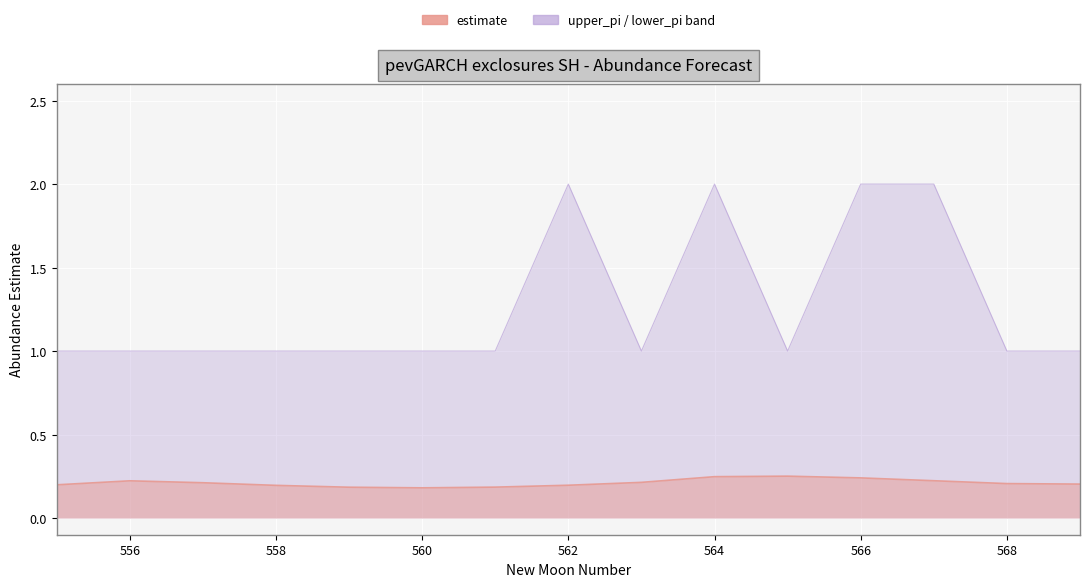

What is the difference between the highest and lowest values at 558?

0.8